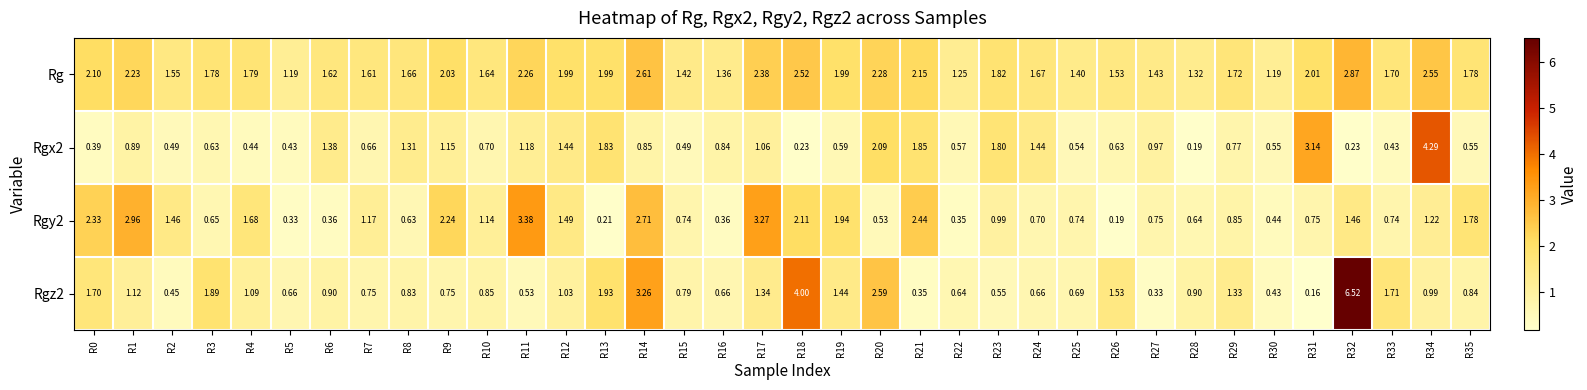

Is the value of Rg at R20 greater than the value of Rgy2 at R27?

Yes